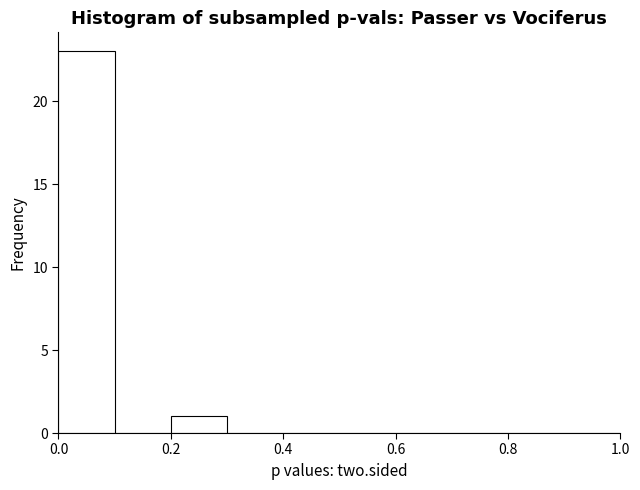

Reading left to right, list every bar in this chart as the range it spans on the x-axis followed by its height. The values are not printed on the chart, so give them approximately, as read against the axis.

0.0 to 0.1: 23
0.1 to 0.2: 0
0.2 to 0.3: 1
0.3 to 0.4: 0
0.4 to 0.5: 0
0.5 to 0.6: 0
0.6 to 0.7: 0
0.7 to 0.8: 0
0.8 to 0.9: 0
0.9 to 1.0: 0